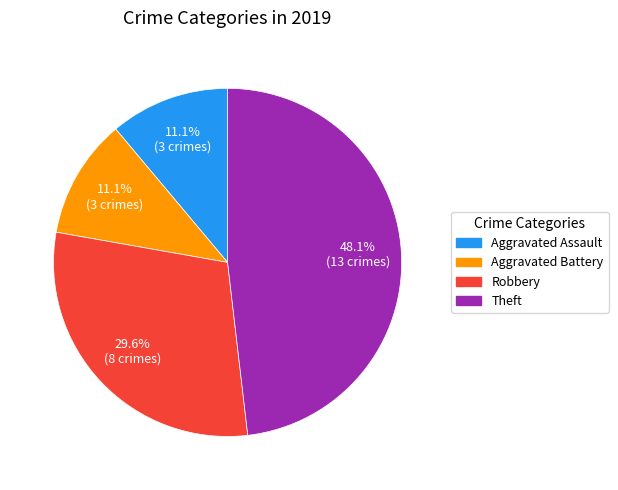

To the nearest percent, what is the difference between the largest and smallest slice percentages?

37%